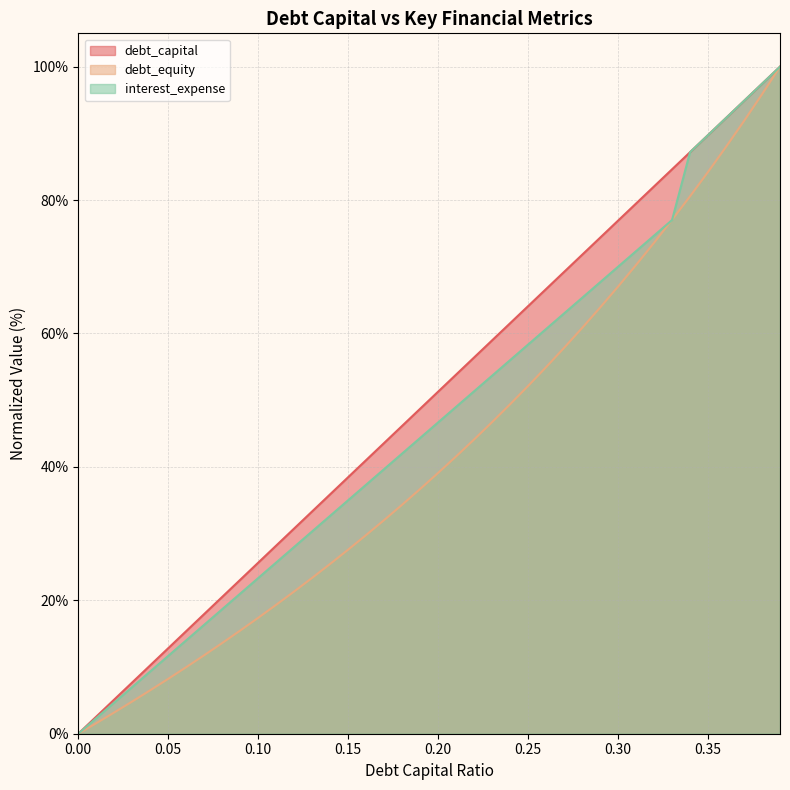

List the series in order of their overall mean, highest first.

debt_capital, interest_expense, debt_equity